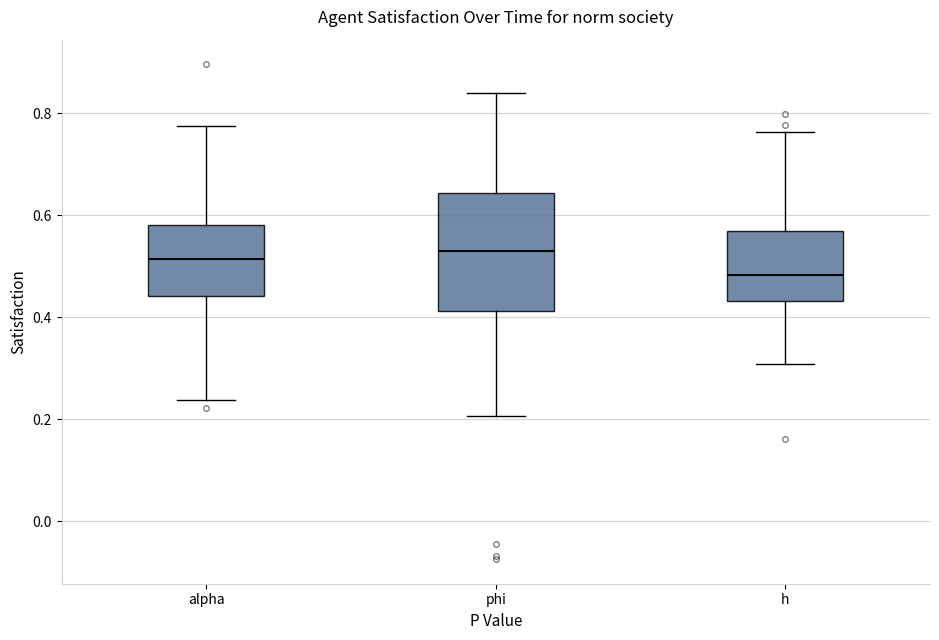

Where does the lower whisker of the box for phi end on the y-axis? The values are not printed on the chart, so give them approximately, as read against the axis.

0.20